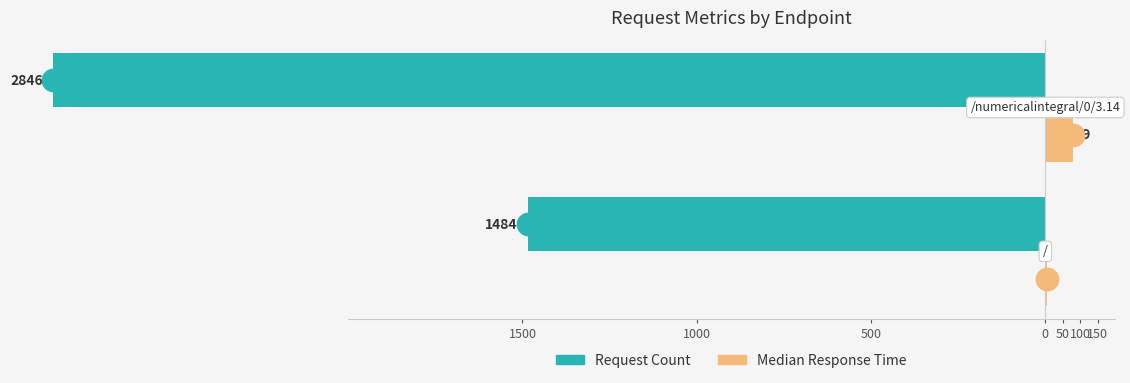

What are all the series names shown in the legend?

Request Count, Median Response Time